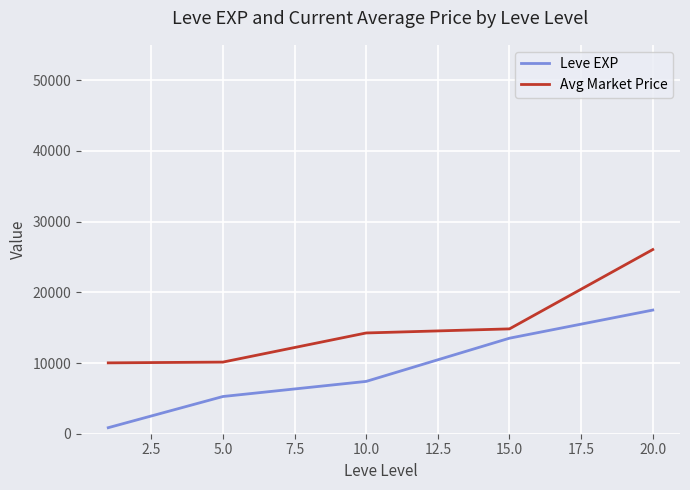

True or false: Avg Market Price and Leve EXP intersect in this chart.

False